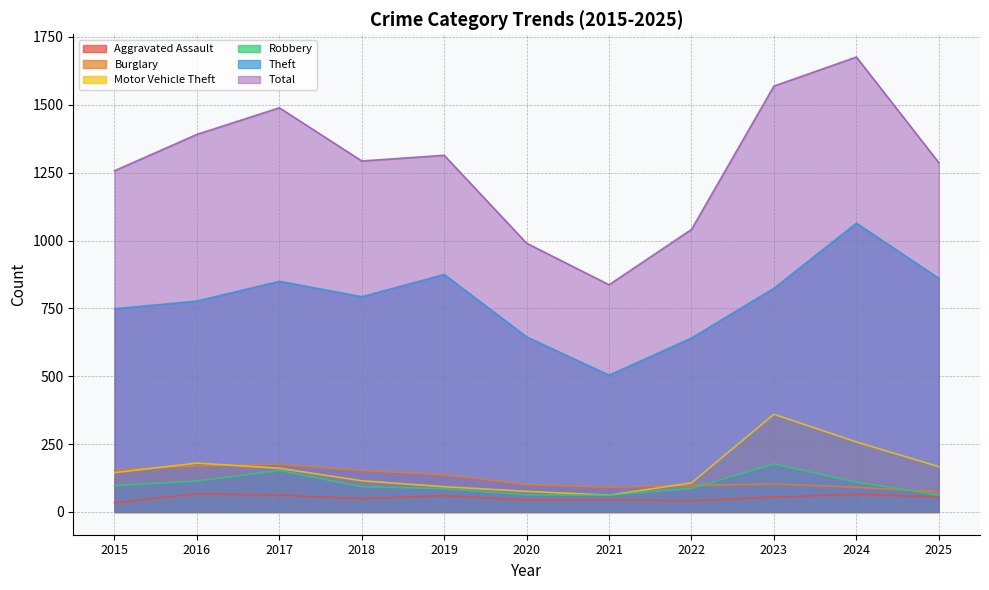

How many data points in Total are less than 1293?

5